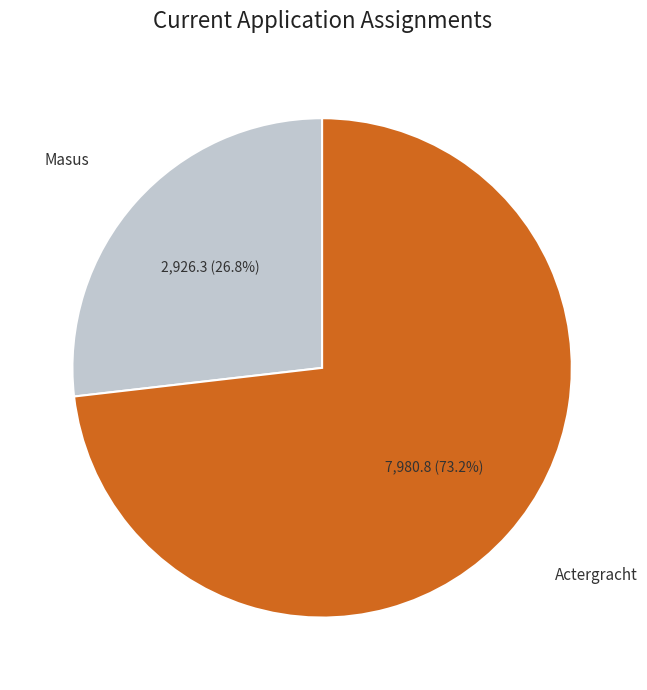

What is the largest slice in the pie chart?

Actergracht